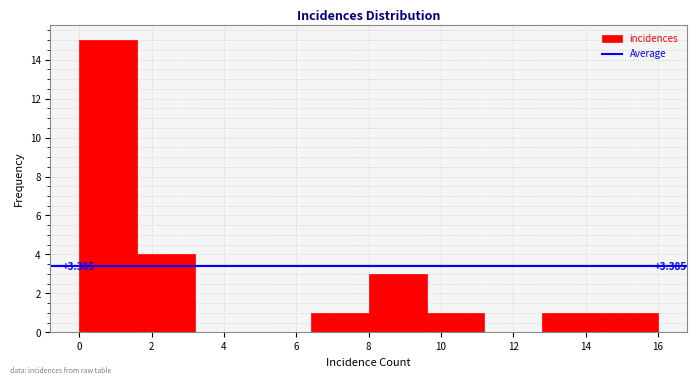

Which range on the x-axis has the tallest bar?

0.0 to 1.6